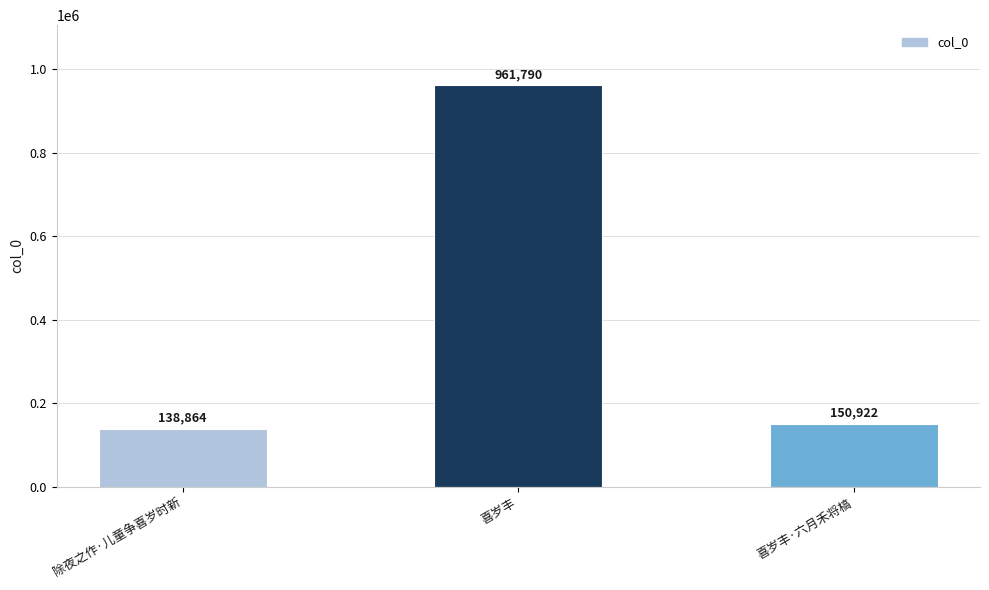

What is the change in value from 喜岁丰 to 喜岁丰·六月禾将槁?

-810868